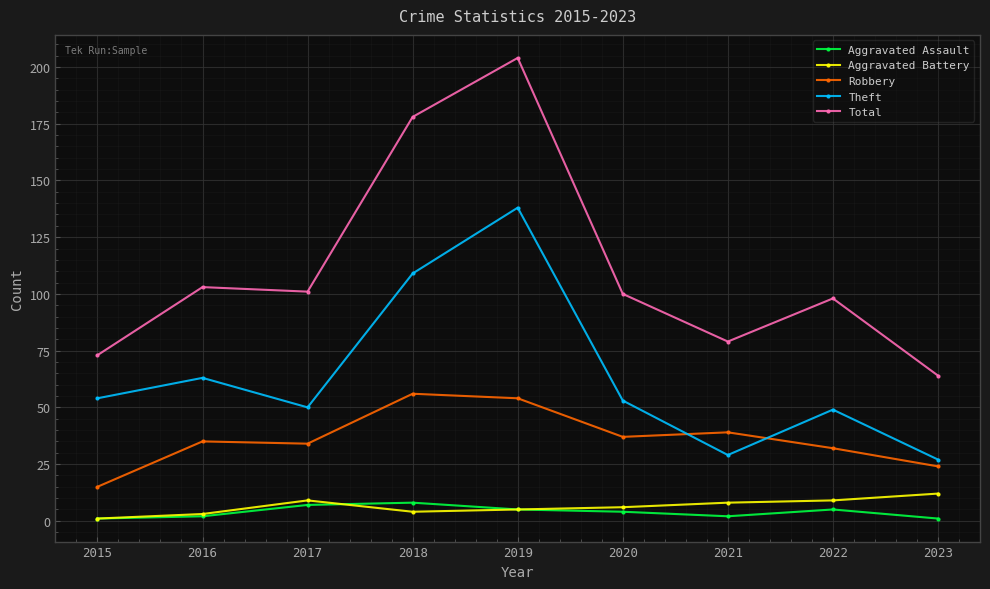

Which category has the lowest value in the Theft series?

2023